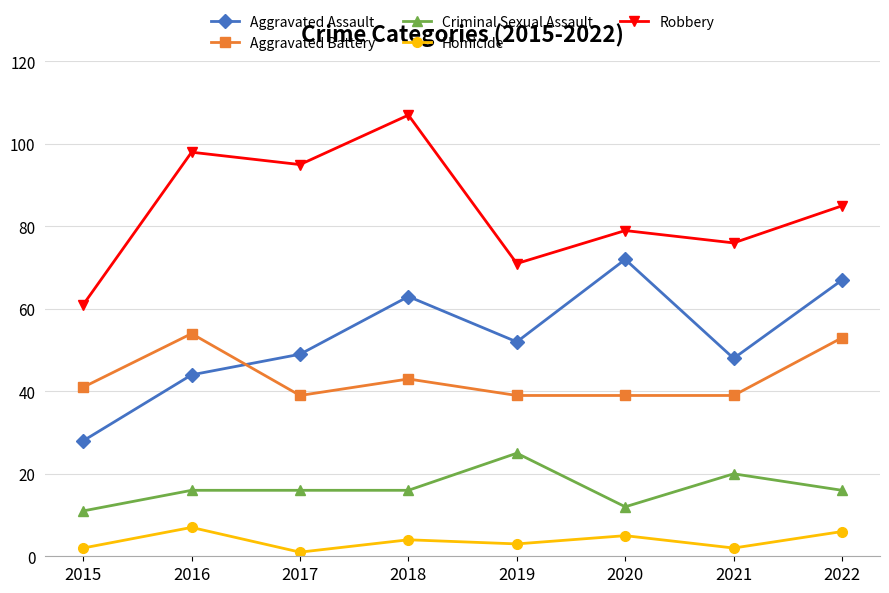

True or false: Aggravated Assault has a value of 110 at 2018.

False